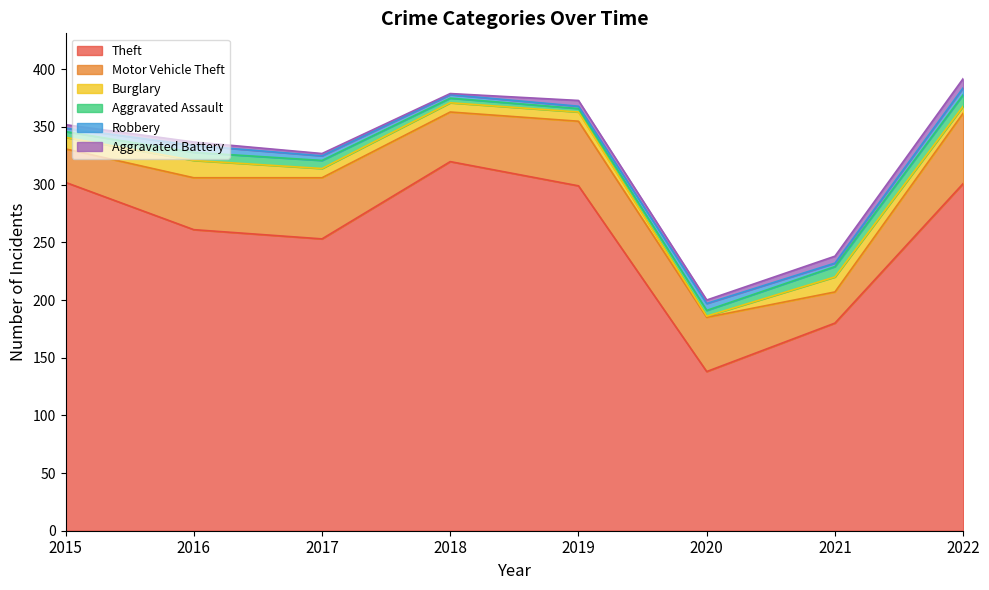

True or false: Theft and Aggravated Battery cross at least once.

False